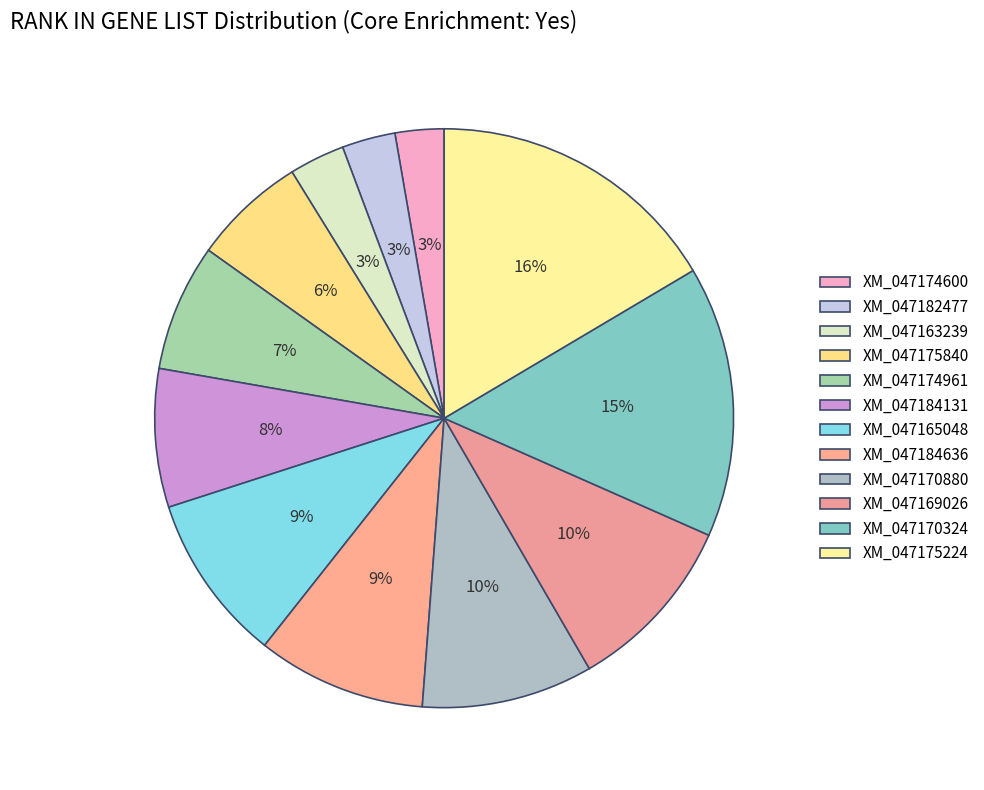

Count the number of slices in the pie.

12